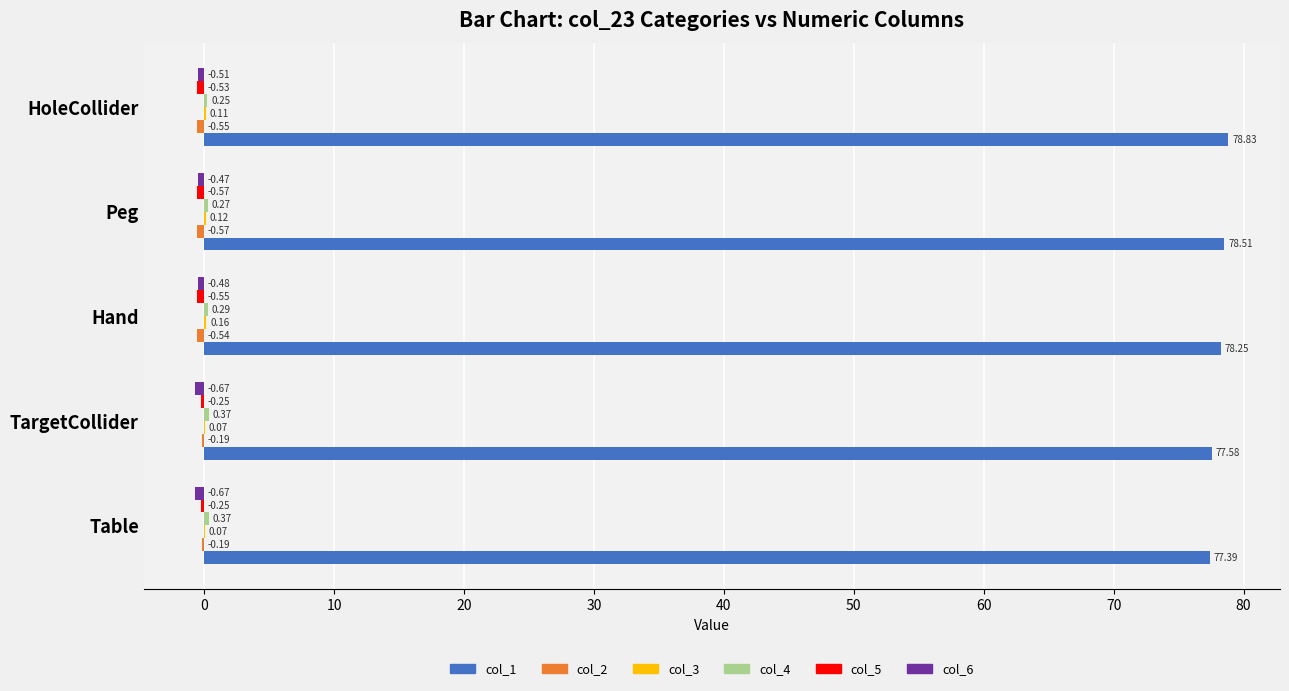

At which category is the sum across all series the highest?

HoleCollider